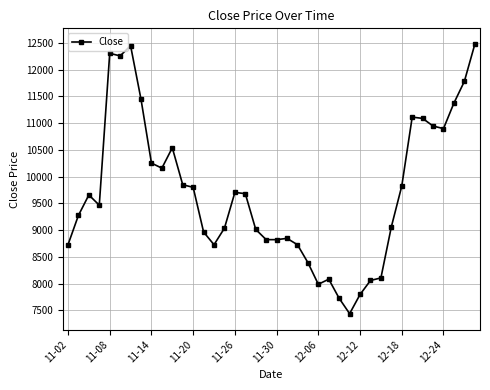

What is the greatest value displayed?

12472